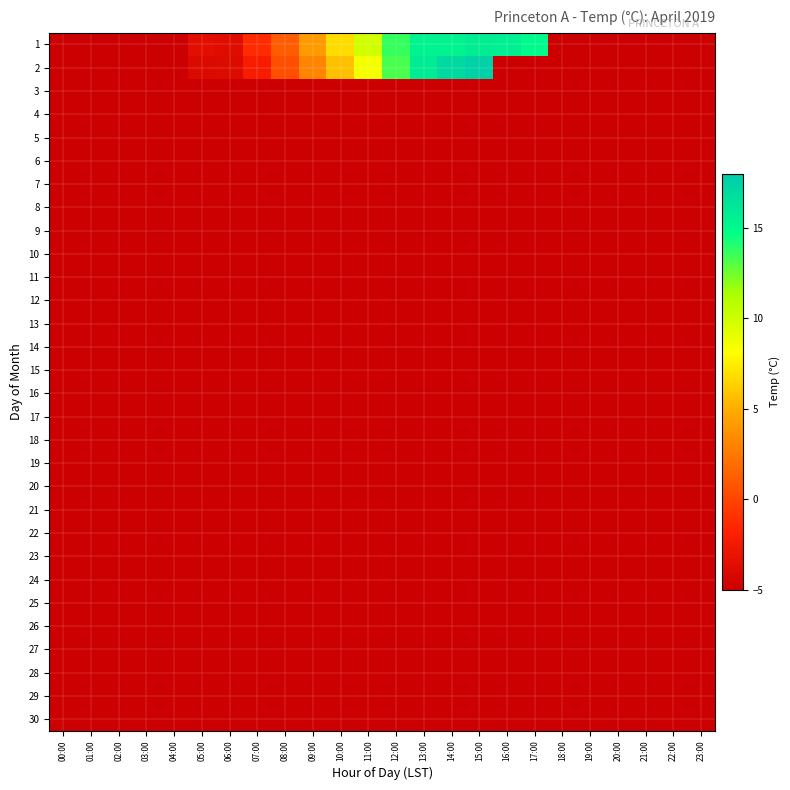

List the series in order of their overall mean, lowest first.

1, 2, 3, 4, 5, 6, 7, 8, 9, 10, 11, 12, 13, 14, 15, 16, 17, 18, 19, 20, 21, 22, 23, 24, 25, 26, 27, 28, 29, 30